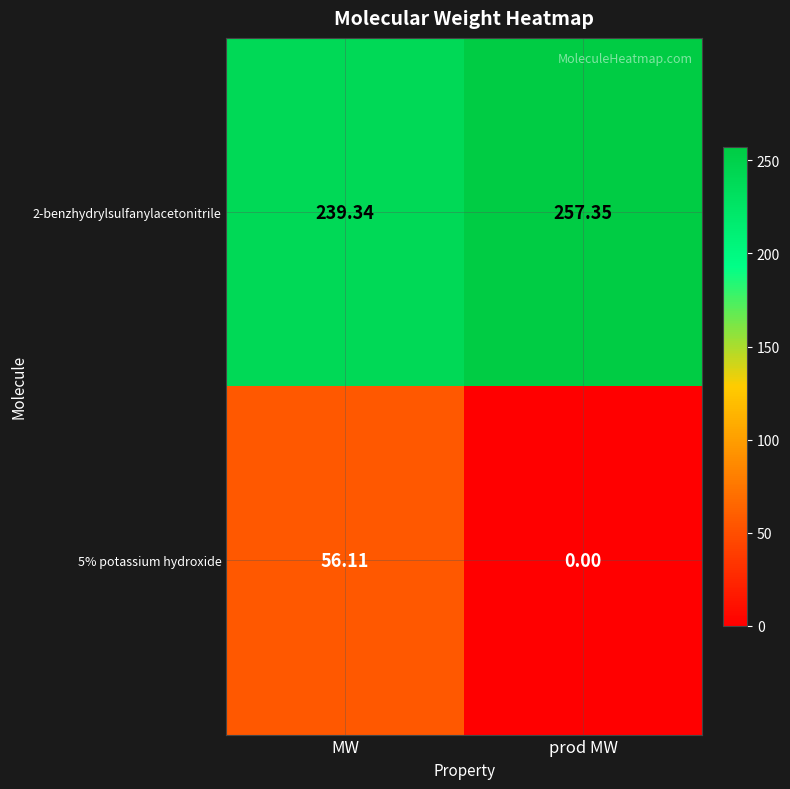

Which category has the lowest value in the 2-benzhydrylsulfanylacetonitrile series?

MW